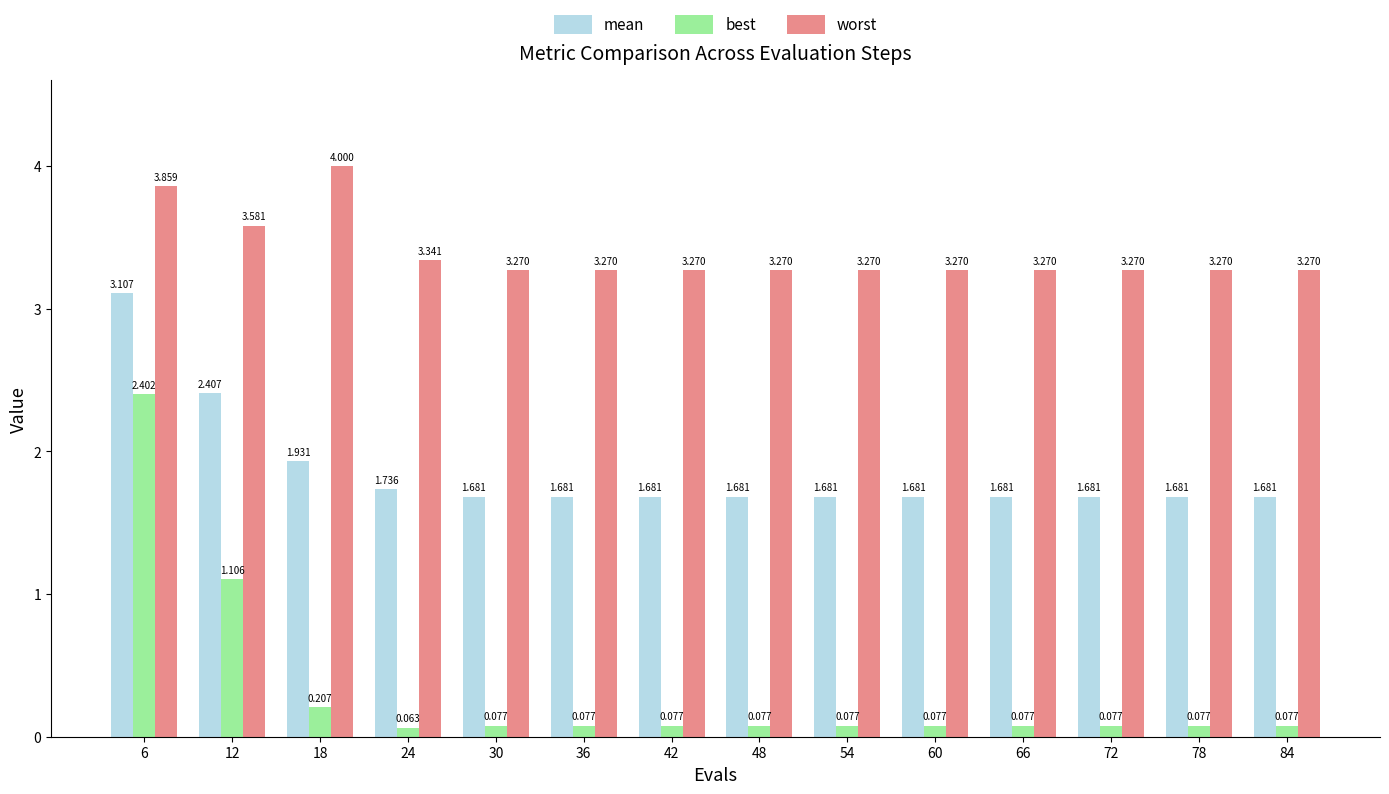

Is the value of mean at 6 greater than the value of best at 60?

Yes